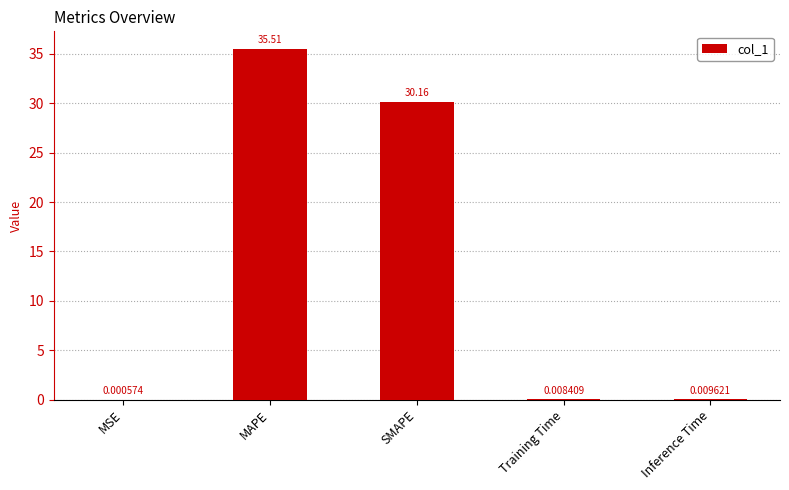

Are the bars horizontal?

No